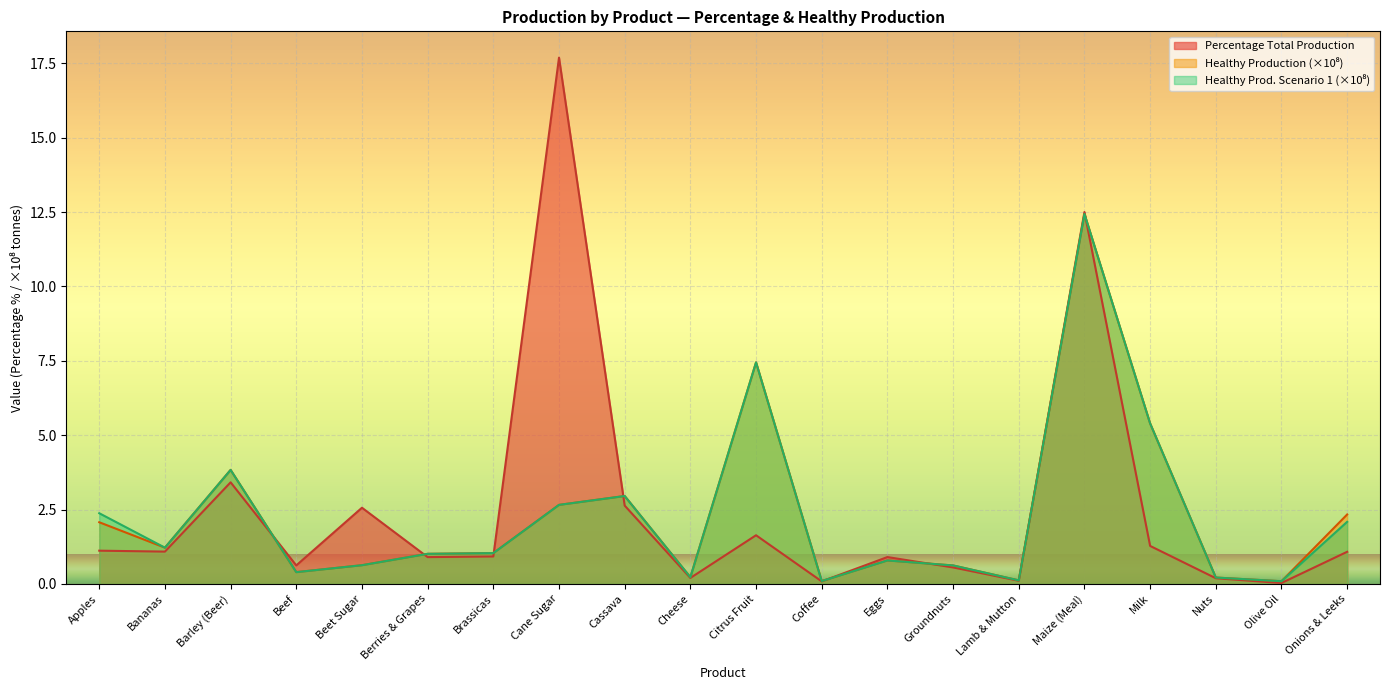

Is it true that Percentage Total Production equals 0.1 at Lamb & Mutton?

True